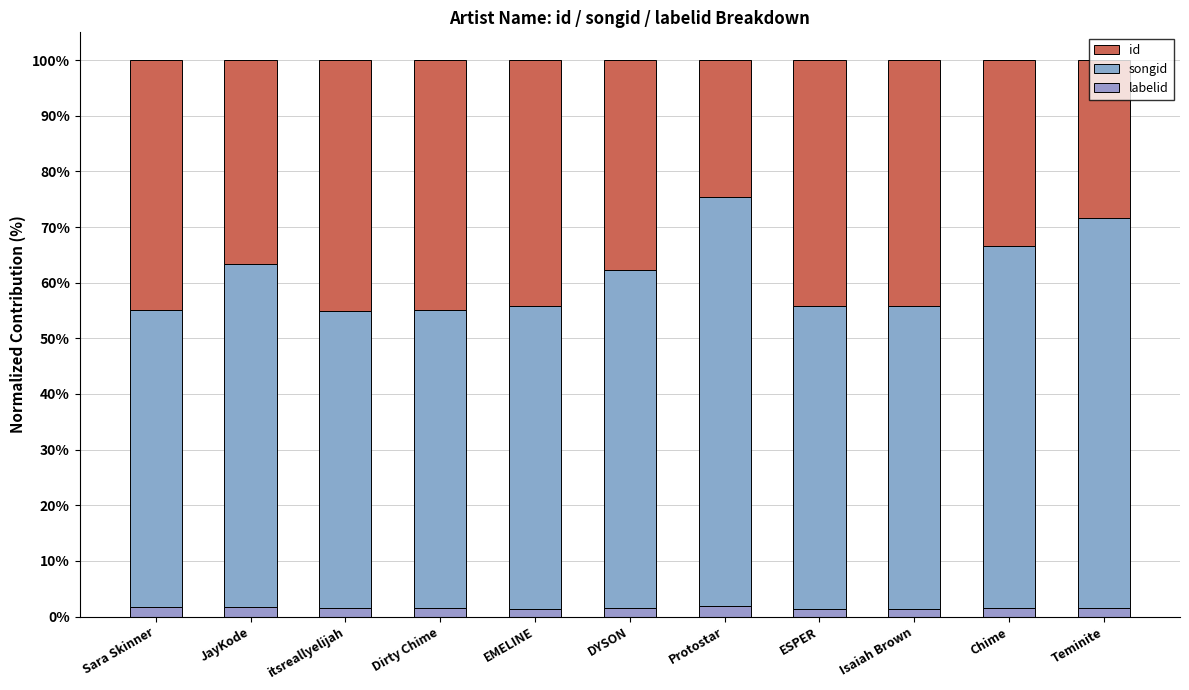

Is it true that id equals 18.2 at EMELINE?

False